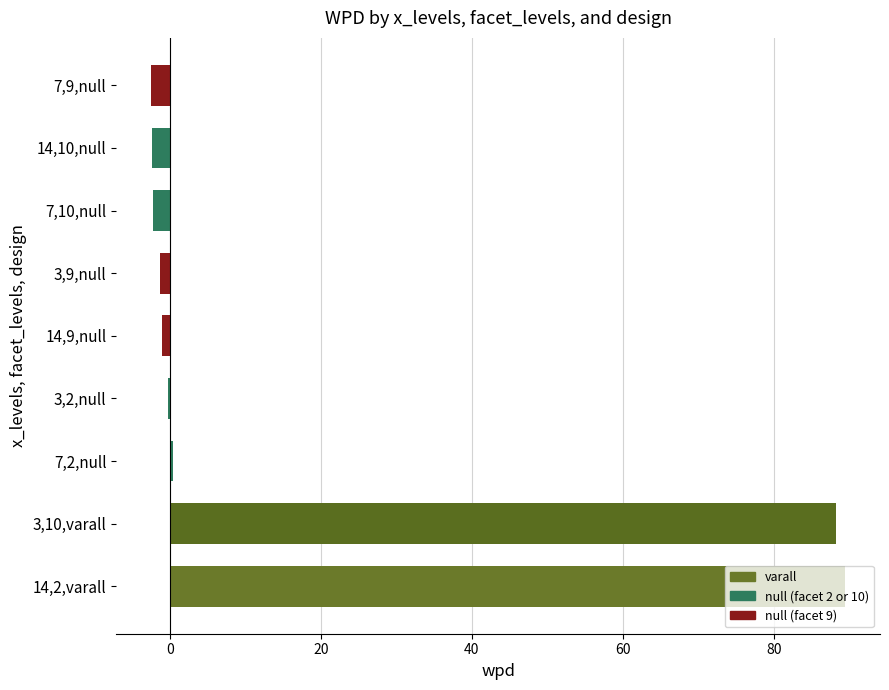

What is the sum of all values?

168.5